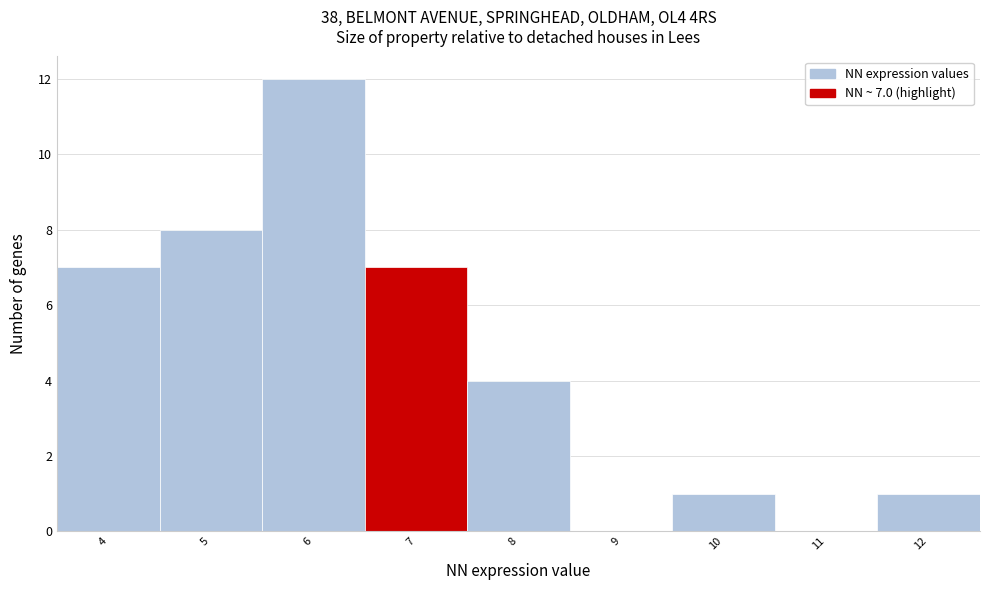

Reading right to left, what are all the values shown in this chart?

12=1	11=0	10=1	9=0	8=4	7=7	6=12	5=8	4=7